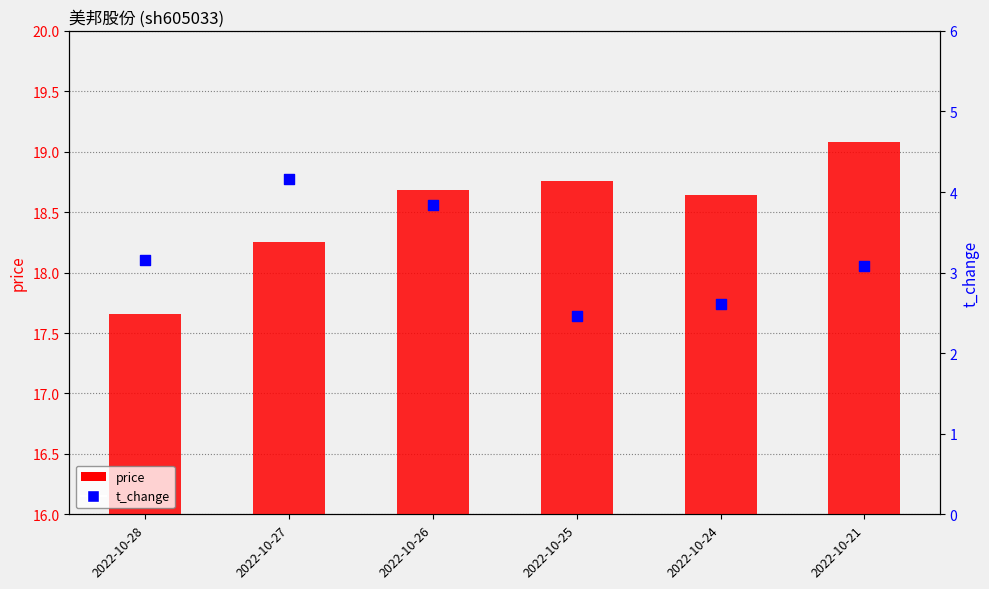

Which series has the largest Y range (max minus min)?

t_change